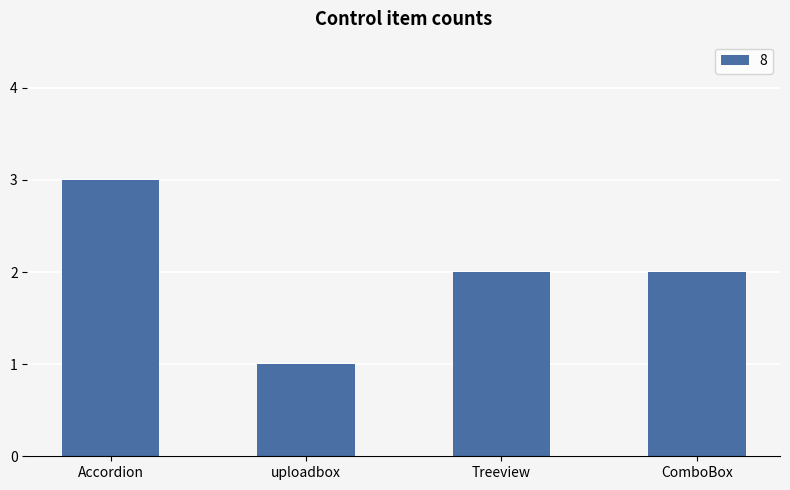

At which category does the chart reach its peak across all series?

Accordion